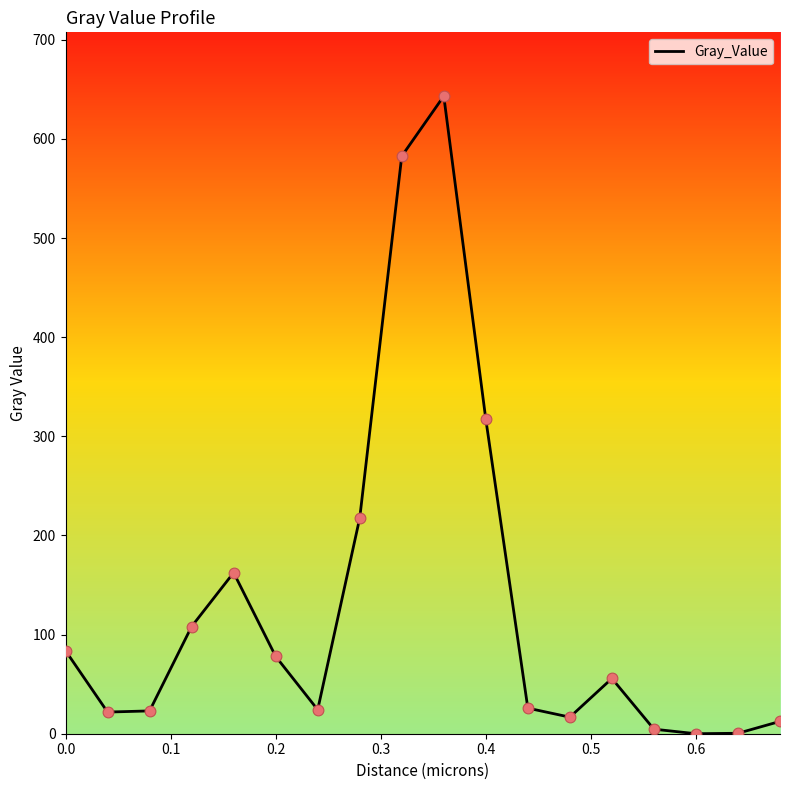

What is the difference between the maximum and minimum values?

643.2